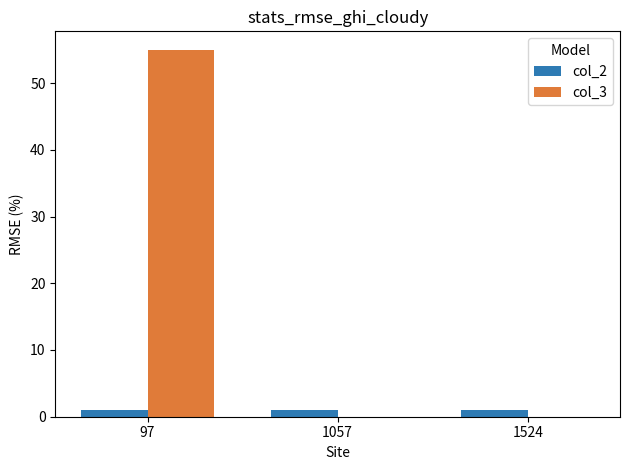

Which series has the largest total across all categories?

col_3